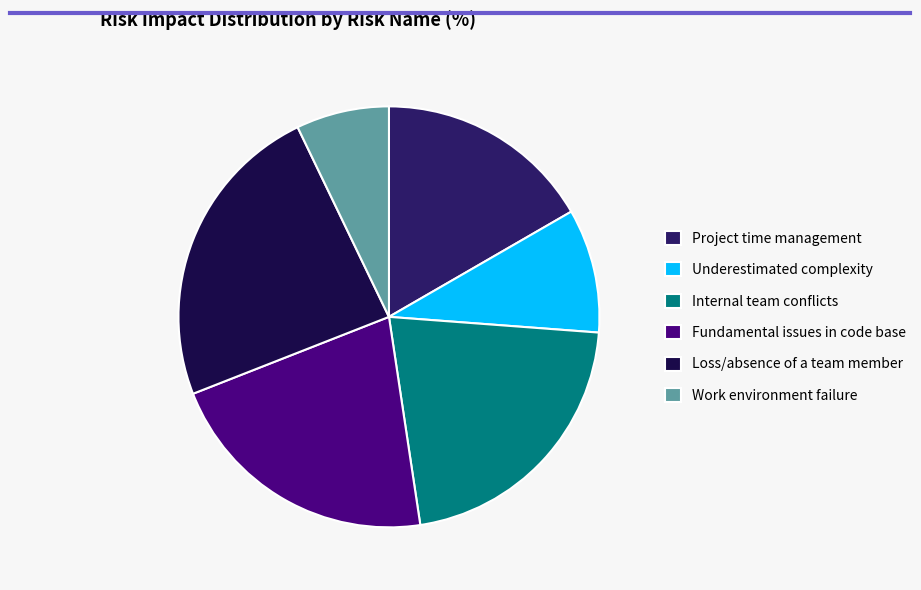

Is it true that Internal team conflicts is 7% of the pie?

False